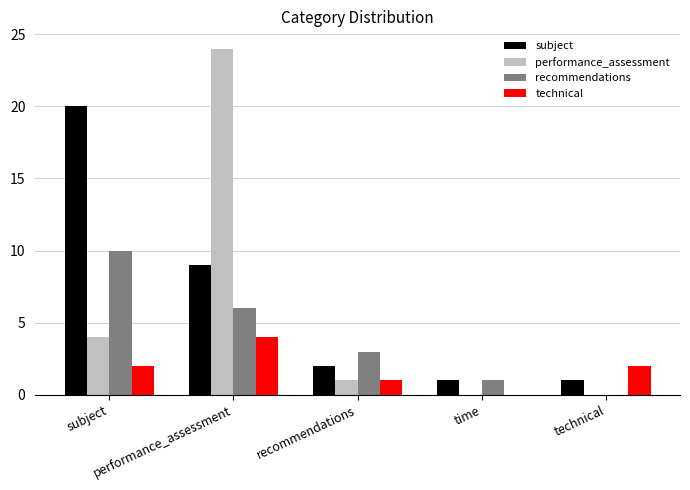

The value of technical at subject is 3. True or false?

False